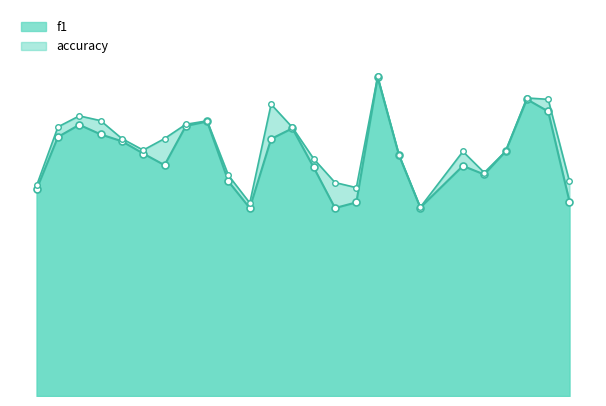

How many lines are shown in the chart?

2